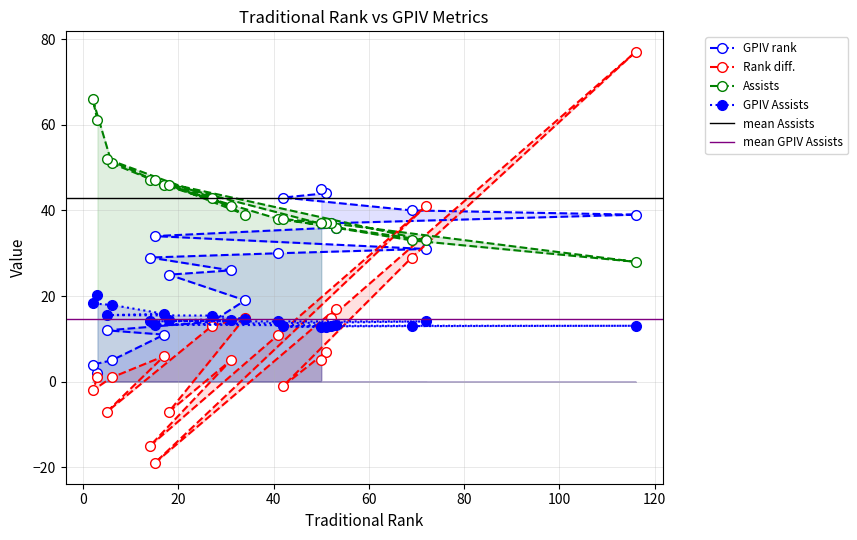

What is the value of the Assists point at the 17th from the left?

36.0